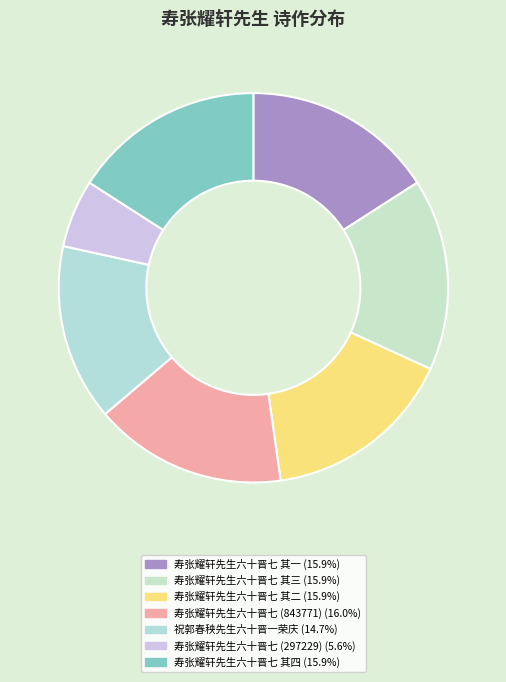

Does any single category account for the majority?

No